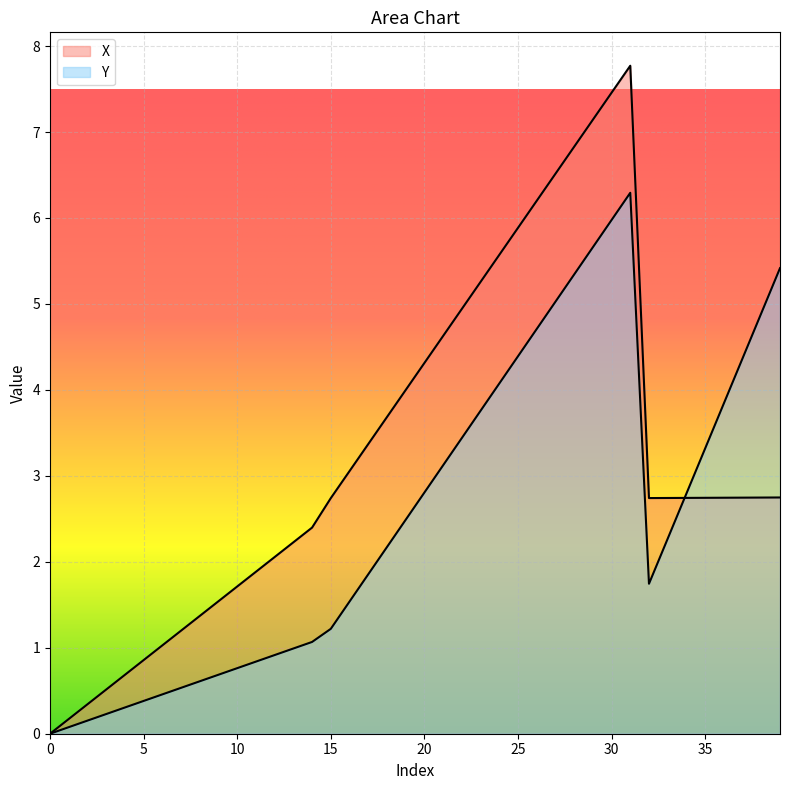

Reading left to right, list all the values displayed in this chart.

X: 0.0	0.2	0.3	0.5	0.7	0.9	1.0	1.2	1.4	1.5	1.7	1.9	2.1	2.2	2.4	2.7	3.1	3.4	3.7	4.0	4.3	4.6	4.9	5.3	5.6	5.9	6.2	6.5	6.8	7.1	7.5	7.8	2.7	2.7	2.7	2.7	2.7	2.7	2.7	2.7
Y: 0.0	0.1	0.2	0.2	0.3	0.4	0.5	0.5	0.6	0.7	0.8	0.8	0.9	1.0	1.1	1.2	1.5	1.9	2.2	2.5	2.8	3.1	3.4	3.8	4.1	4.4	4.7	5.0	5.3	5.7	6.0	6.3	1.7	2.3	2.8	3.3	3.8	4.4	4.9	5.4